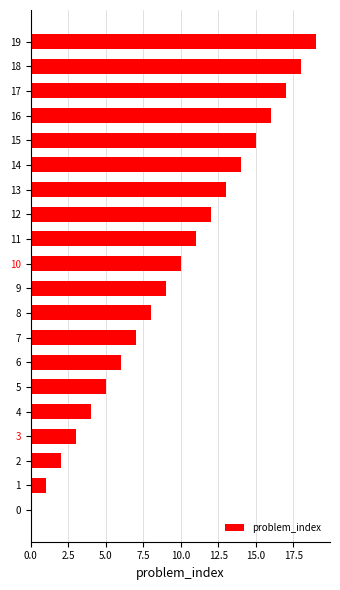

What is the sum of all values?

190